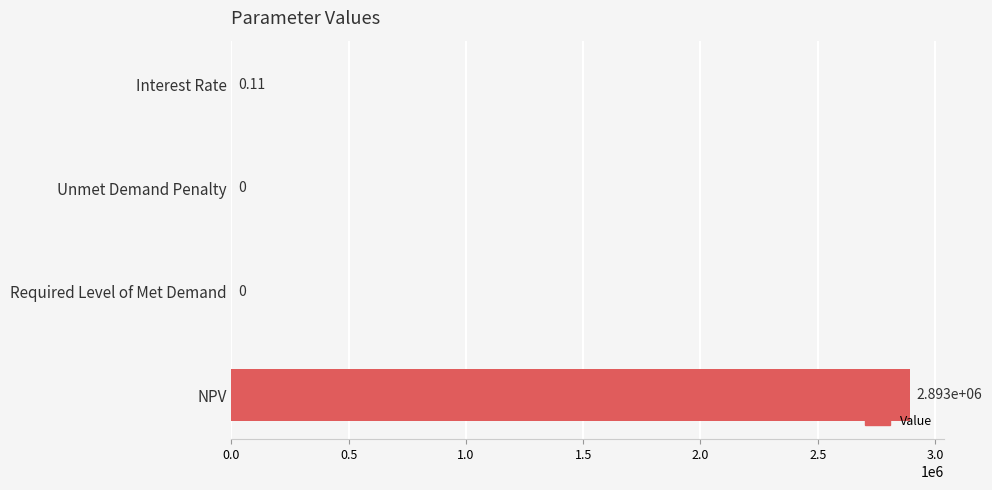

Which has a higher value, NPV or Unmet Demand Penalty?

NPV